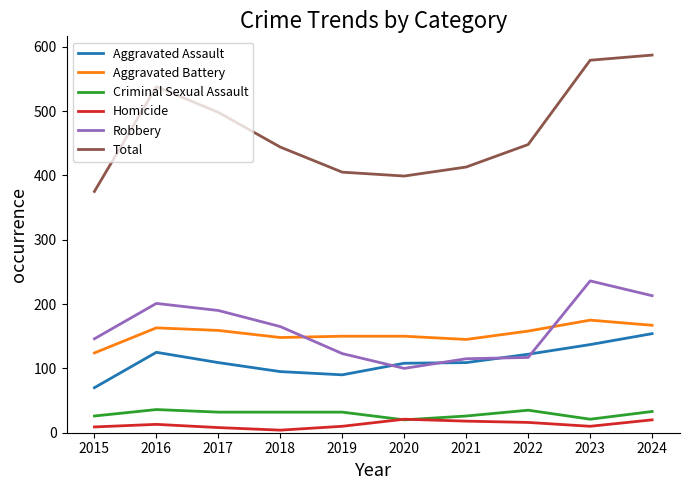

The value of Robbery at 2019 is 123. True or false?

True